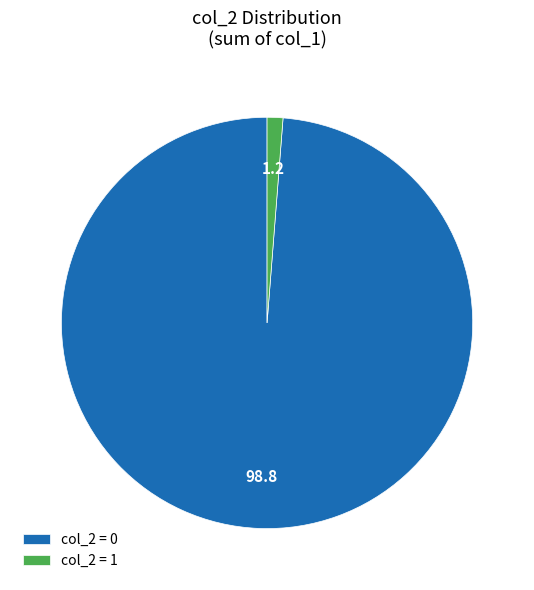

The col_2 = 0 slice represents 99% of the pie. True or false?

True